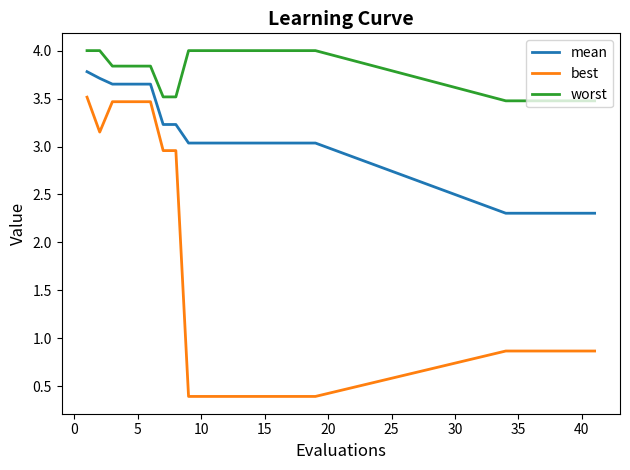

Which series has the widest spread of values?

best